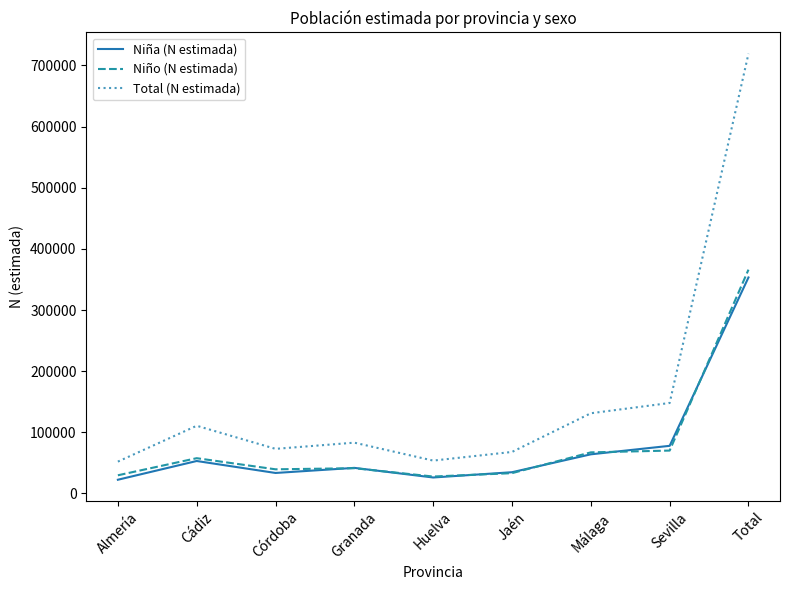

What is the minimum value for Niño (N estimada)?

27630